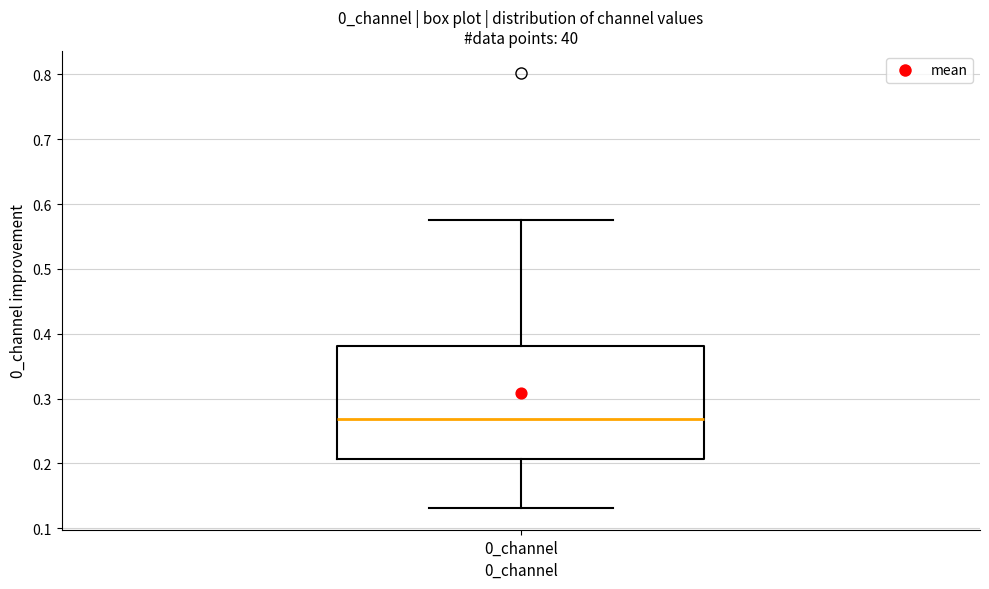

Read this box plot against the y-axis: the position of the median line, the range covered by the box, and the ends of both whiskers. The values are not printed on the chart, so give them approximately, as read against the axis.

median 0.27, box 0.21 to 0.38, whiskers 0.13 to 0.58